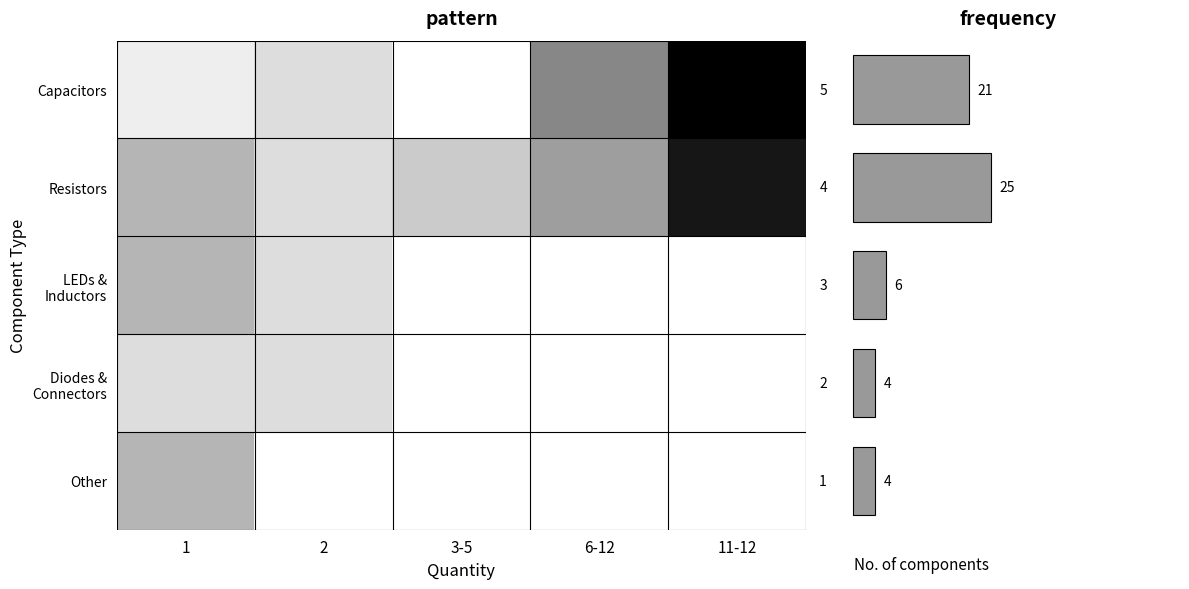

What is the total value across all series at 6-12?

11